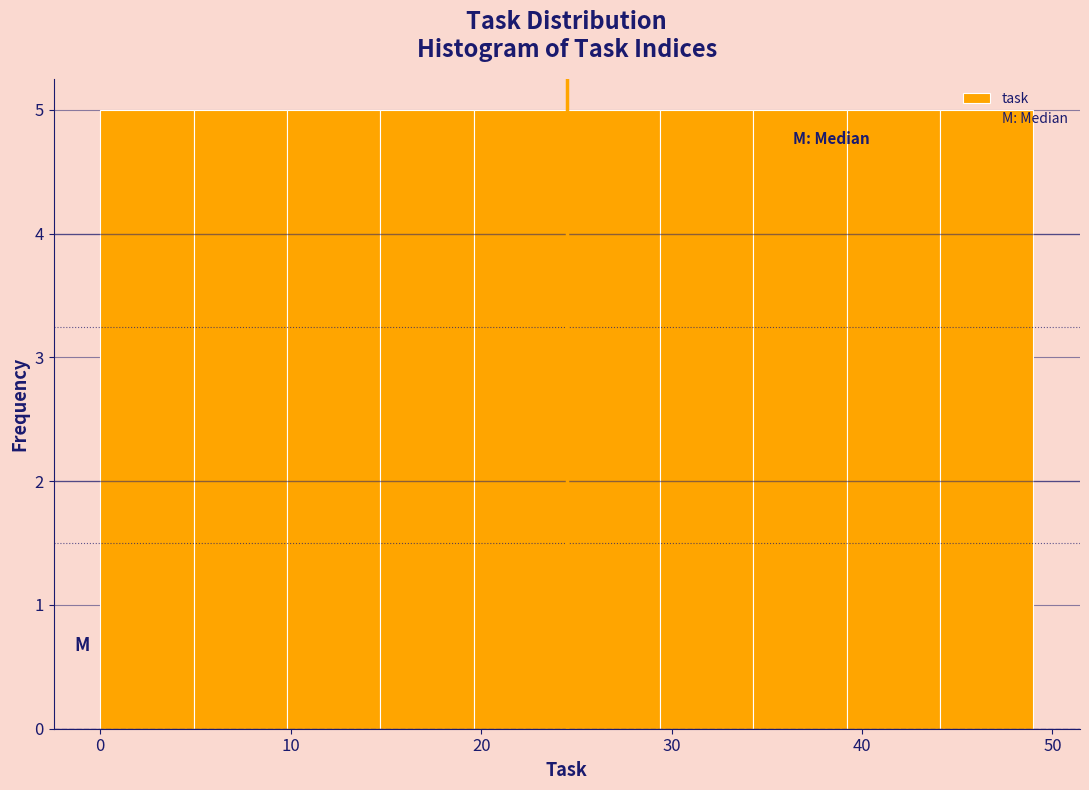

What is the height of the bar covering 44.1 to 49.0 on the x-axis? Neither the bar edges nor the heights are printed on the chart, so give them approximately, as read against the axes.

5